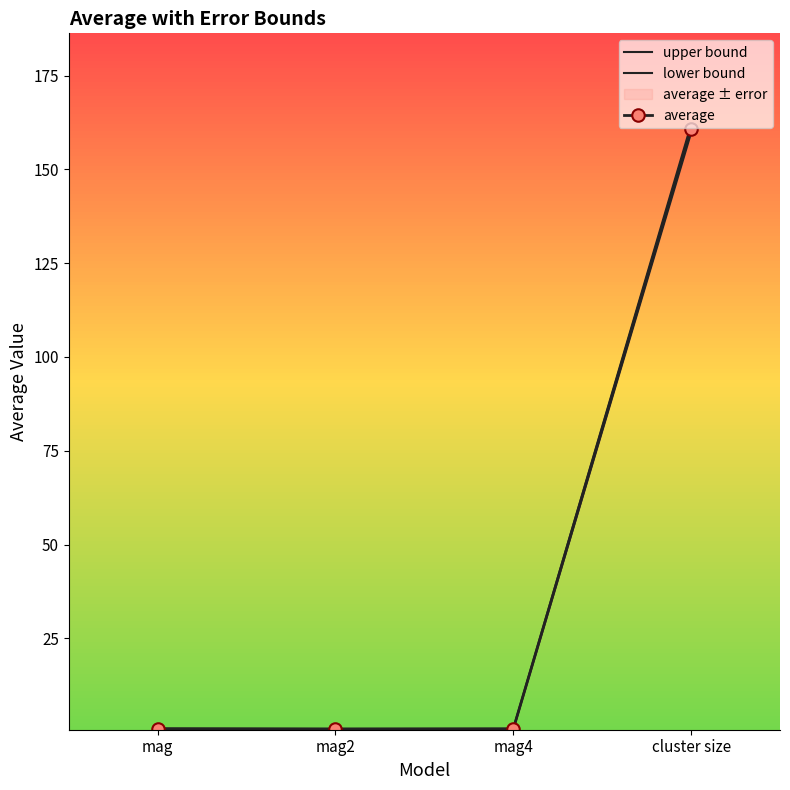

At which label does average reach its minimum?

mag2